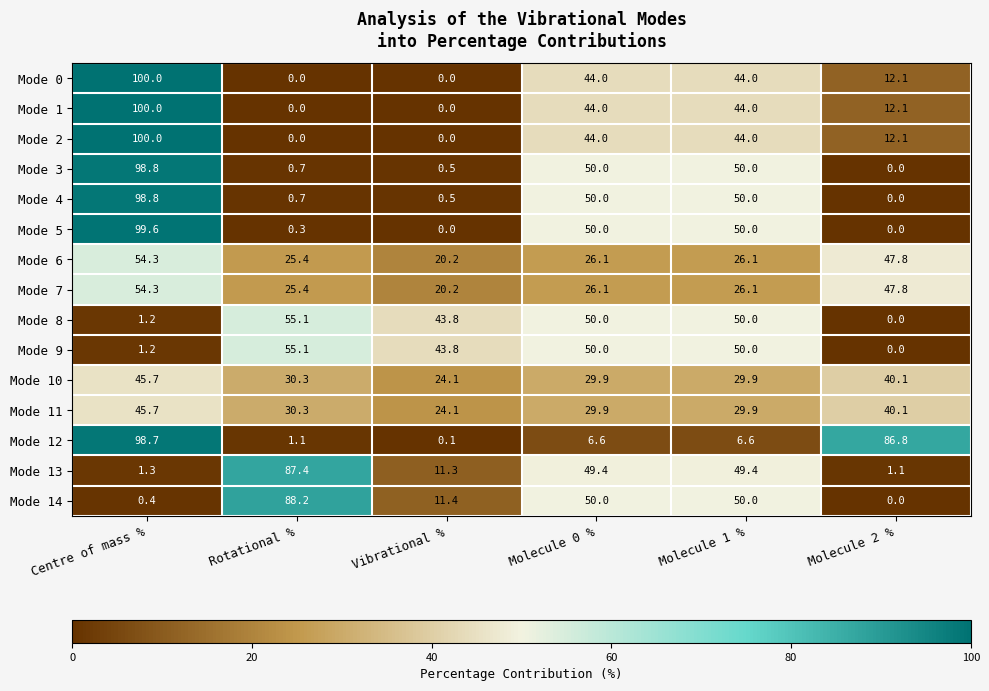

The value of Mode 14 at Rotational % is 88.2. True or false?

True